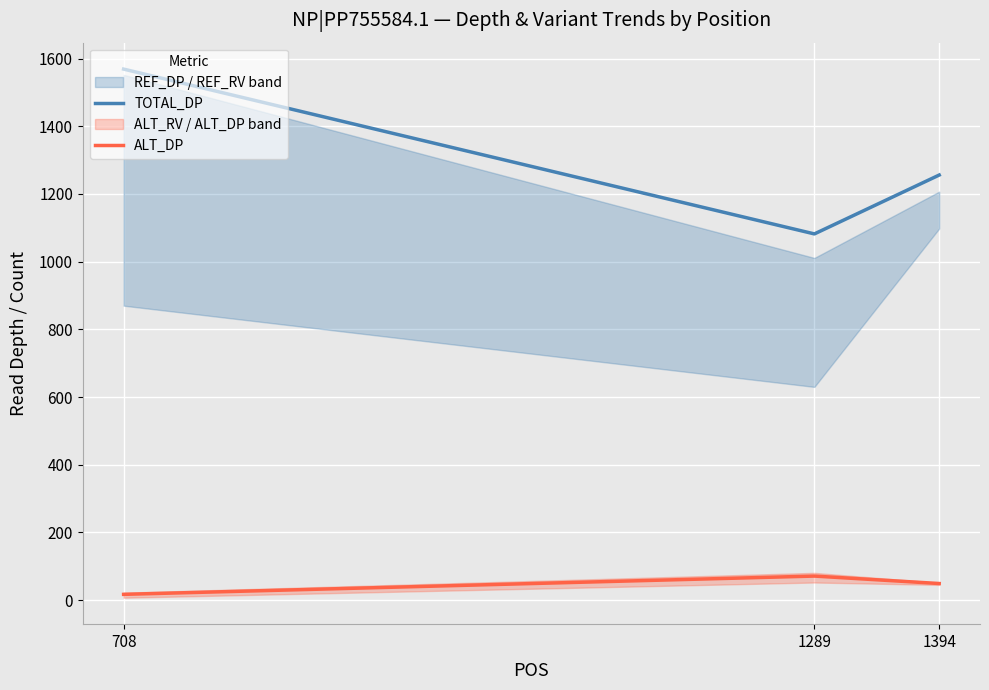

How many ALT_DP values are between 17 and 71?

3